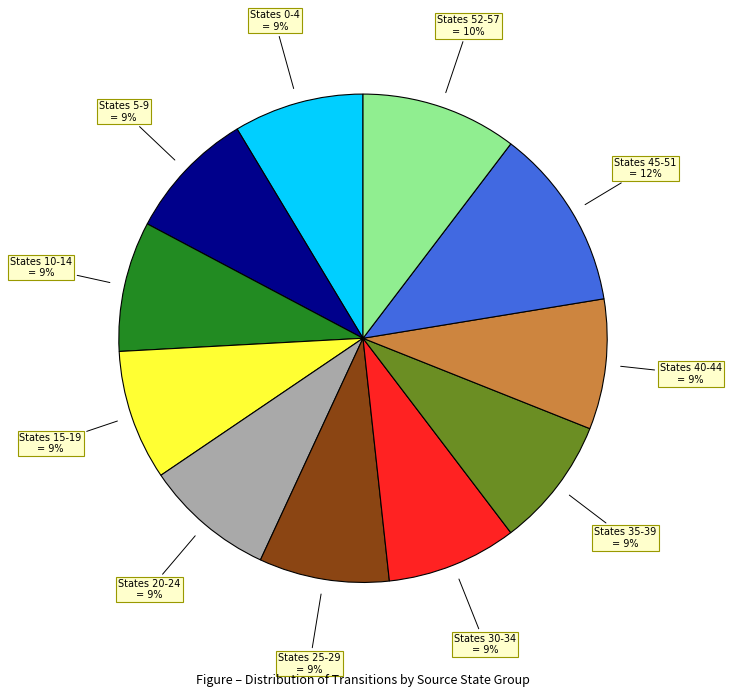

Count the number of slices in the pie.

11